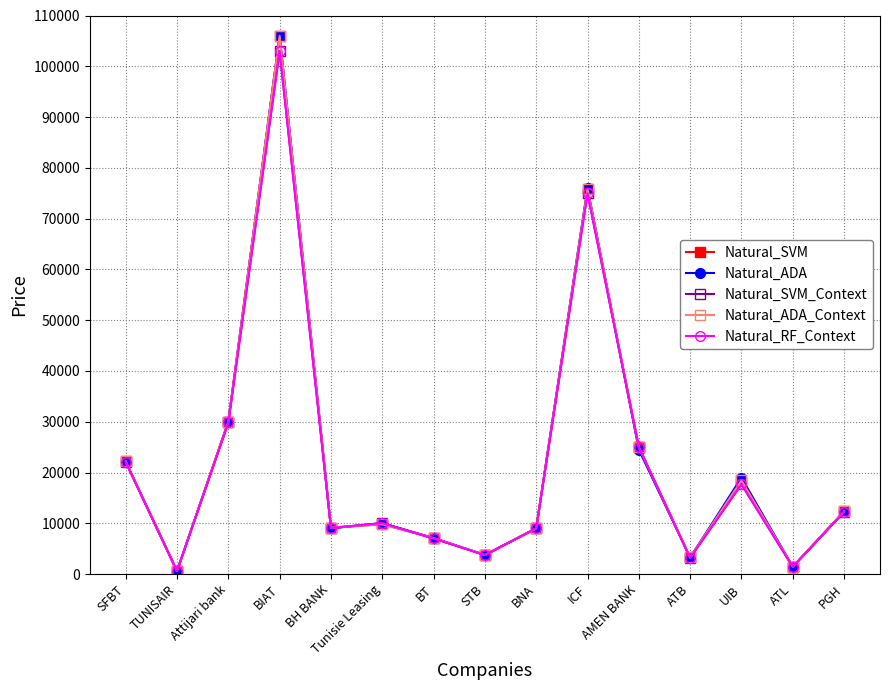

Reading right to left, list all the values displayed in this chart.

Natural_SVM: 12350	1450	18430	3280	25000	75880	9000	3750	7100	9800	9150	106010	30010	580	22200
Natural_ADA: 12300	1430	18990	3250	24500	75990	9000	3750	7100	10040	8990	106000	30000	580	22150
Natural_SVM_Context: 12250	1410	17690	3190	25000	75000	9000	3750	7010	10030	9070	103000	29850	590	22060
Natural_ADA_Context: 12350	1450	18430	3280	25000	75880	9000	3750	7100	9800	9150	106010	30010	580	22200
Natural_RF_Context: 12250	1410	17690	3190	25000	75000	9000	3750	7010	10030	9070	103000	29850	590	22060